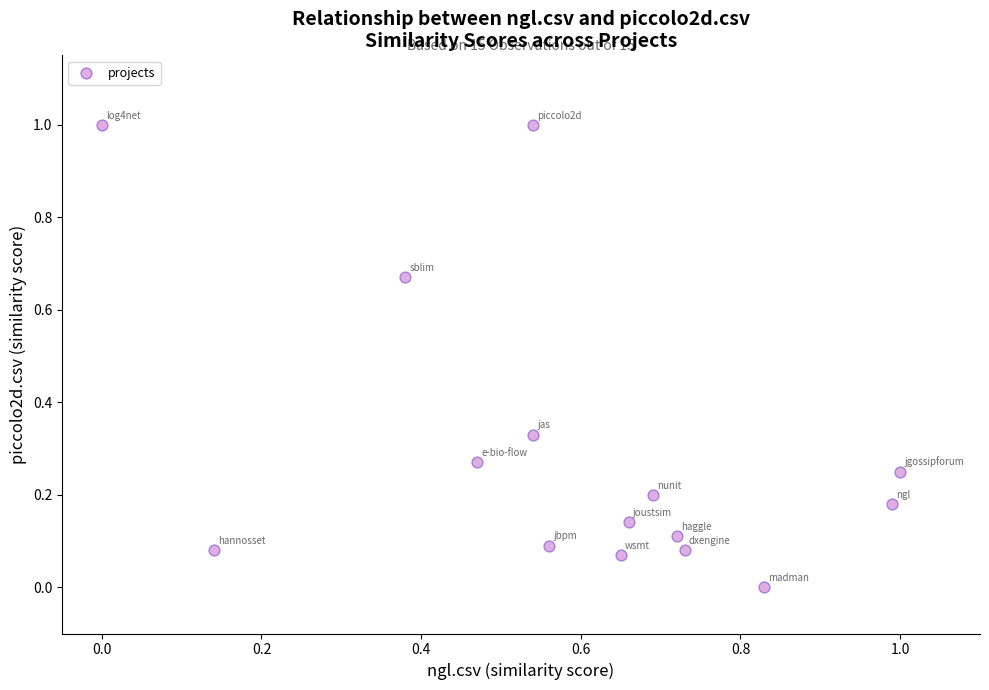

What is the range of Y values (max minus min)?

1.0